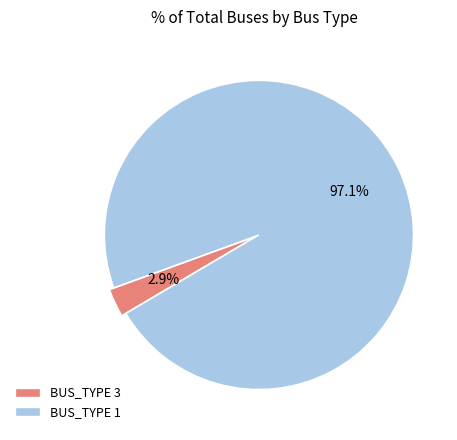

What percentage is the BUS_TYPE 1 slice, to the nearest percent?

97%